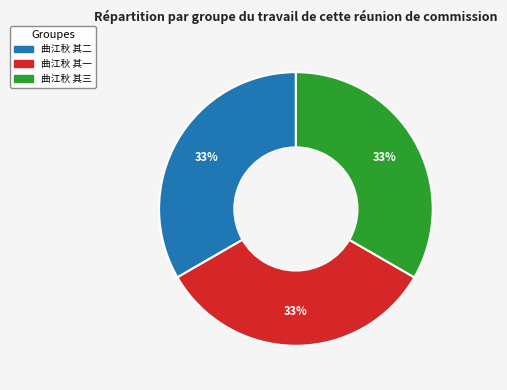

Is there any slice that represents more than half of the pie?

No